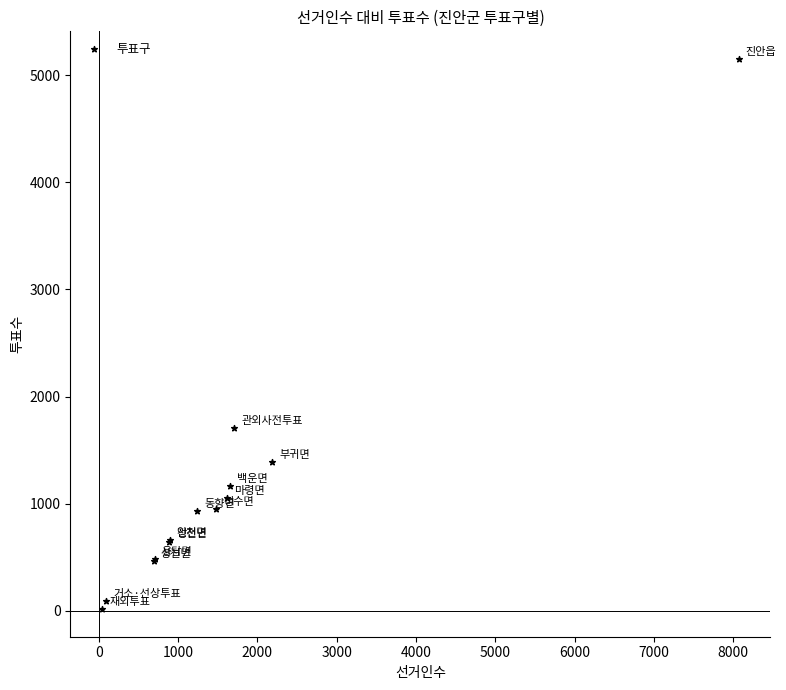

What Y value in the scatter plot is closest to 2584?

1709